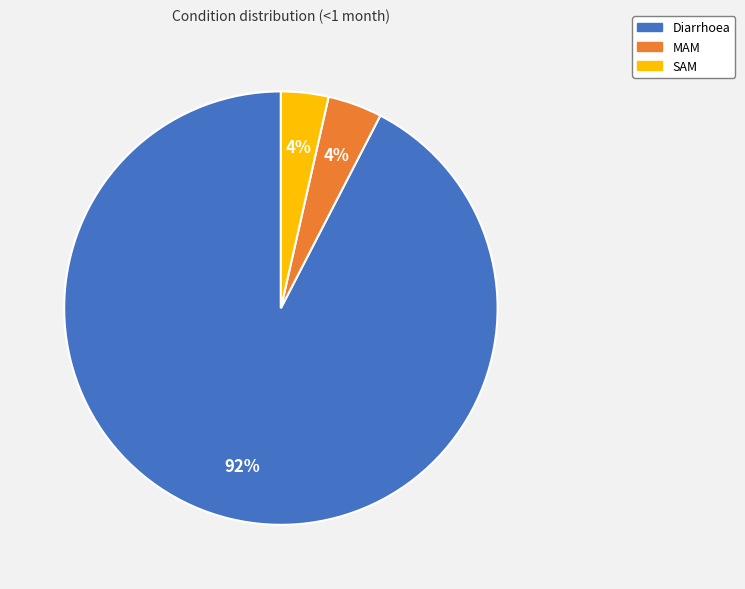

How many slices are in this pie chart?

3